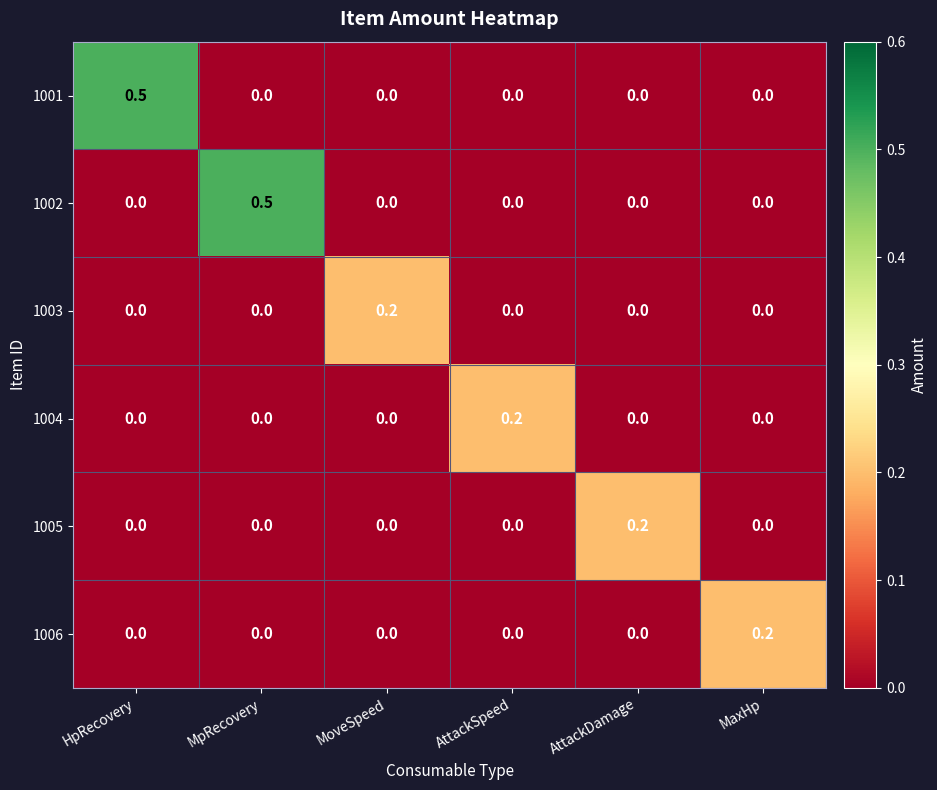

Is it true that 1001 equals -0.3 at AttackDamage?

False